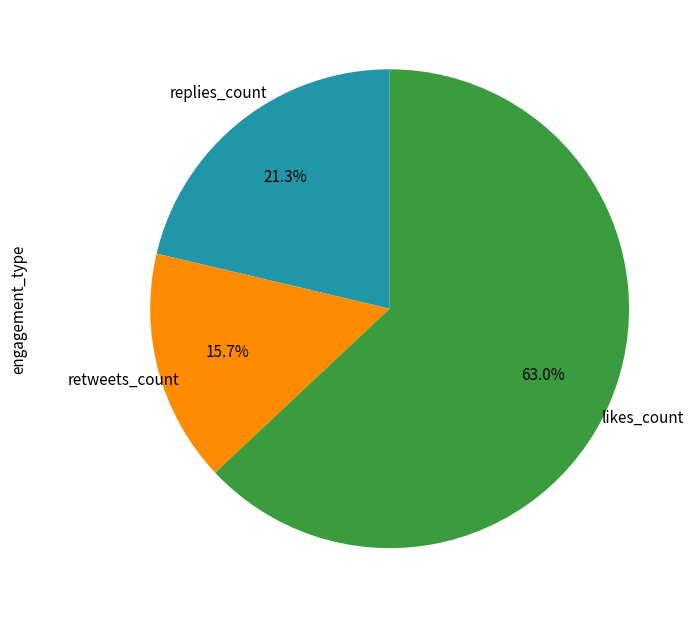

Is there any slice that represents more than half of the pie?

Yes